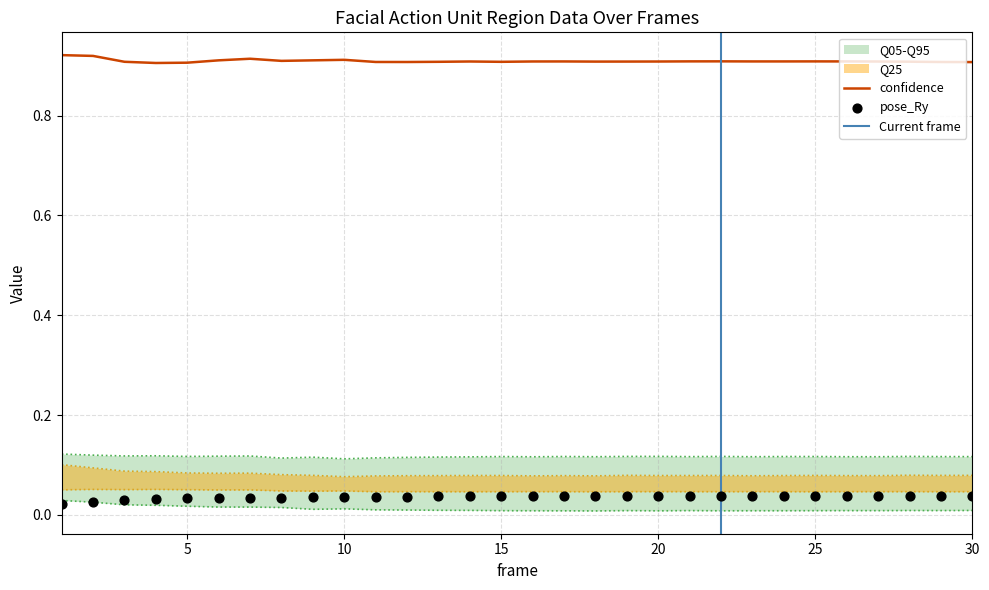

Which series has the largest total across all categories?

confidence